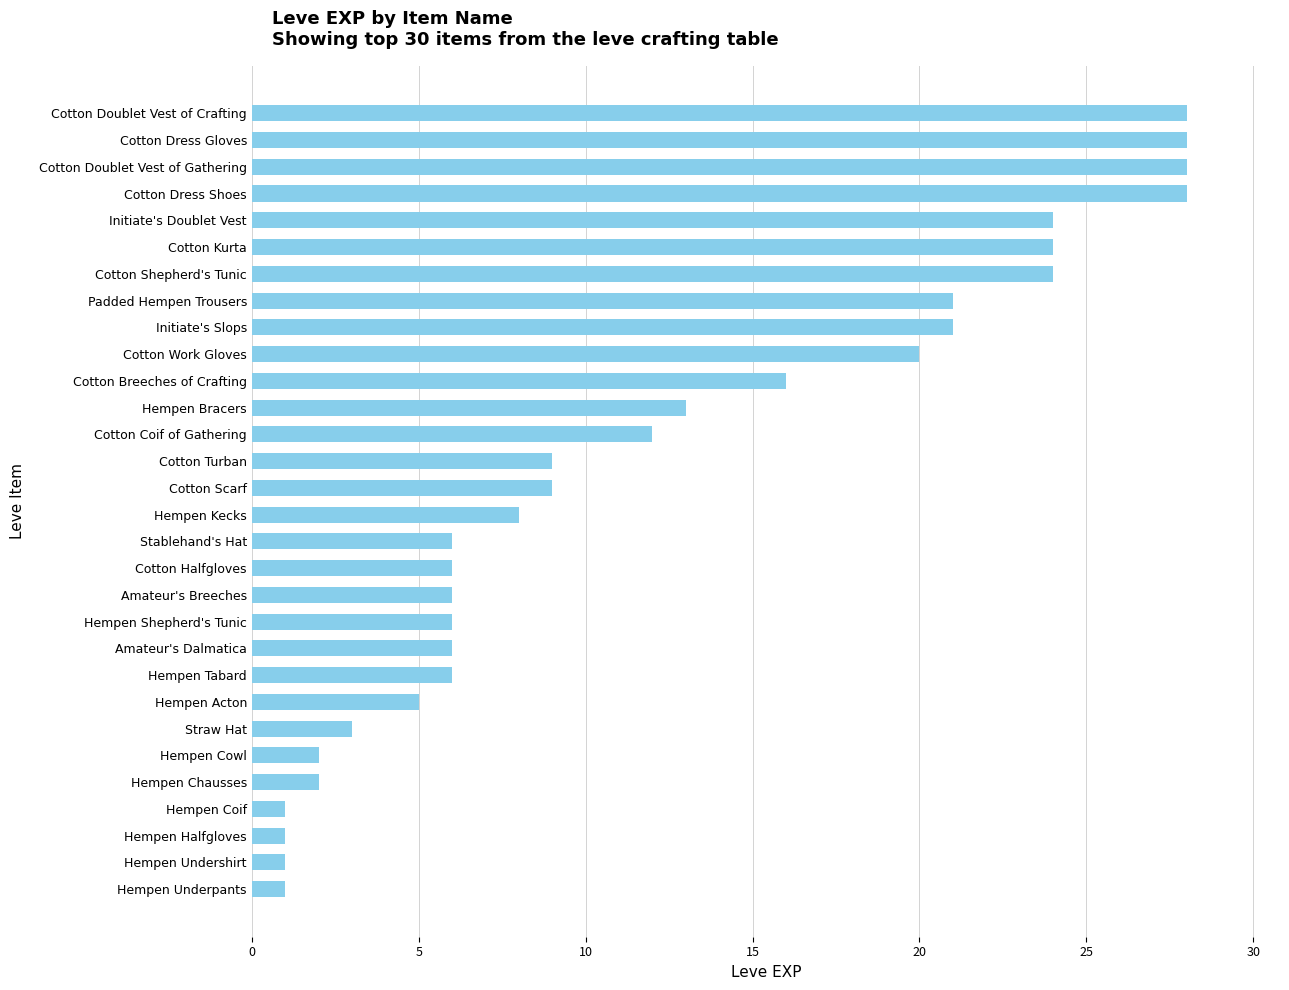

How many distinct data groups are displayed?

1